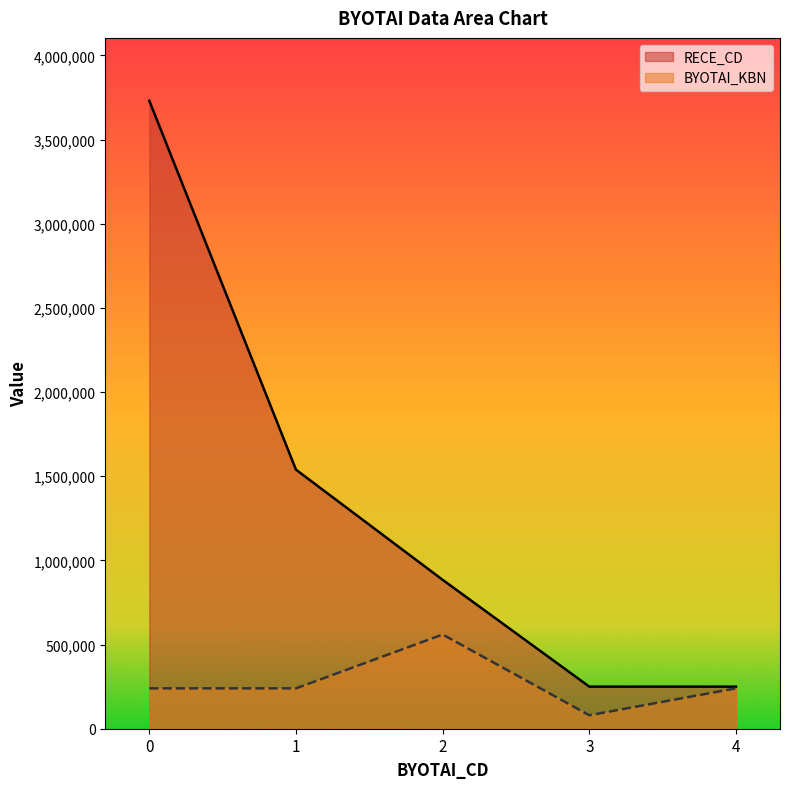

Rank the series by their average value, from highest to lowest.

RECE_CD, BYOTAI_KBN